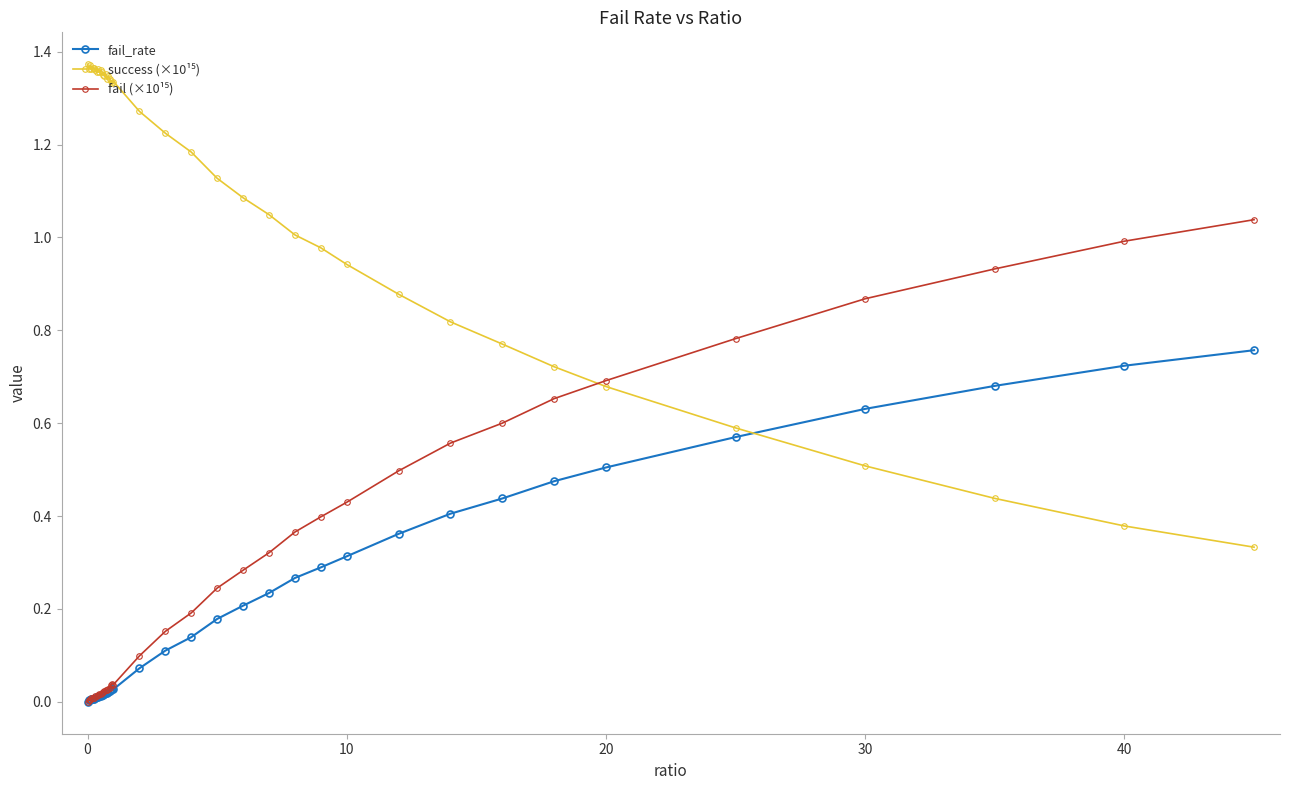

True or false: fail_rate has more than 1 points higher than both neighbors.

True